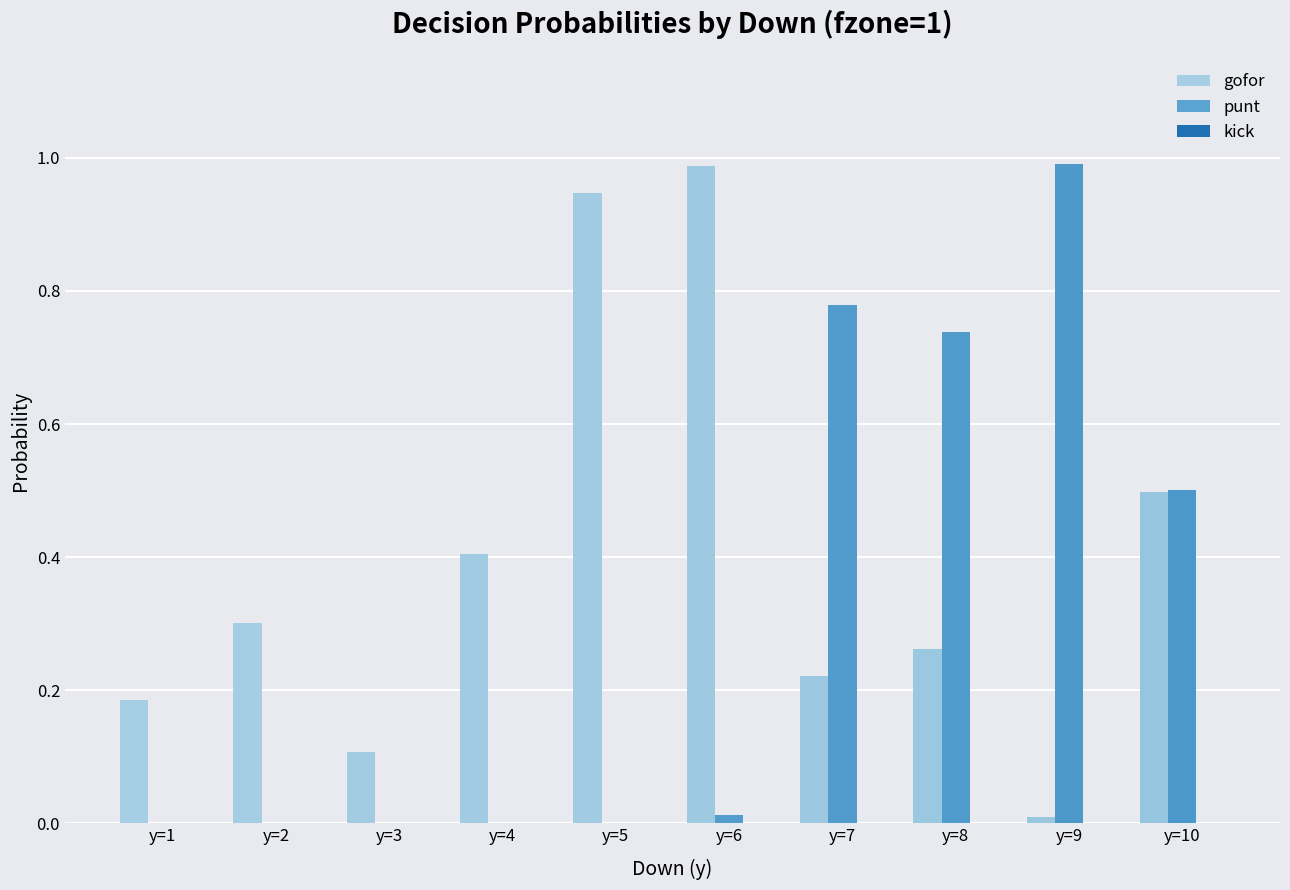

The punt series shows 0.3 at y=8. True or false?

False